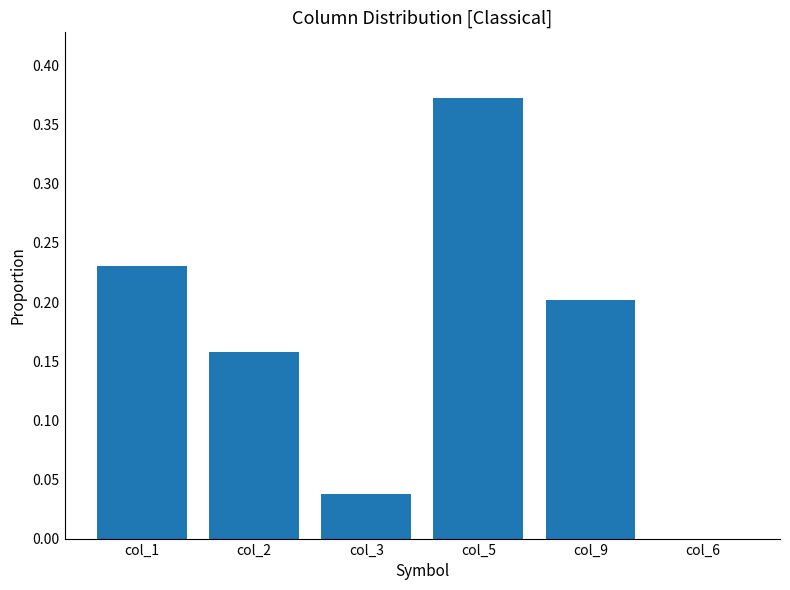

Is it true that the value at col_1 is 0.4?

False